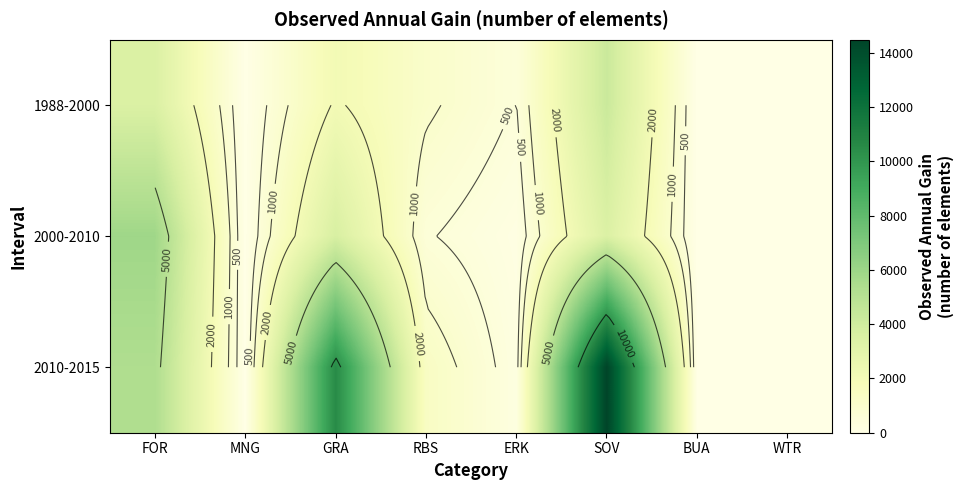

What is the difference between the second highest and second lowest values in the 2000-2010 series?

3639.0